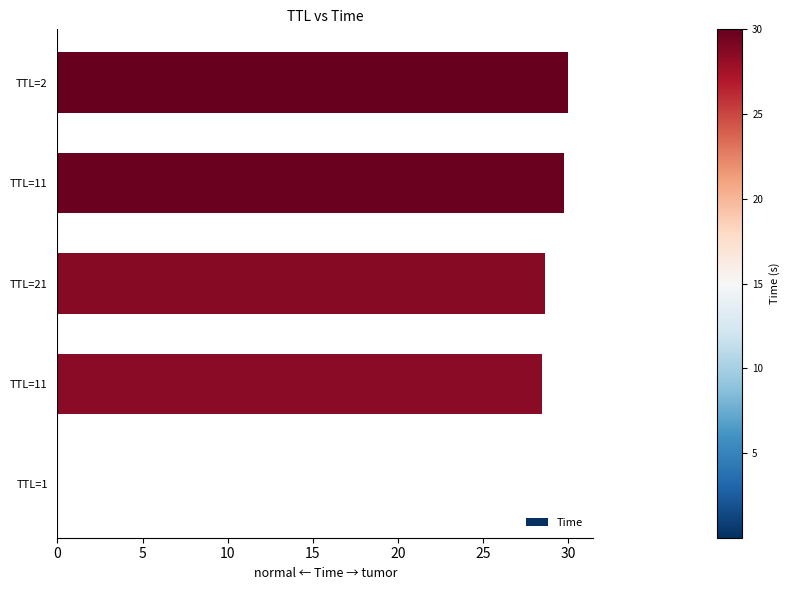

How many data points does each series have?

5